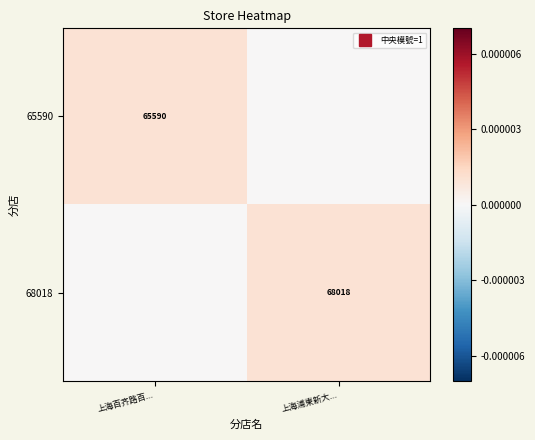

Rank the series by their maximum value, from lowest to highest.

65590, 68018